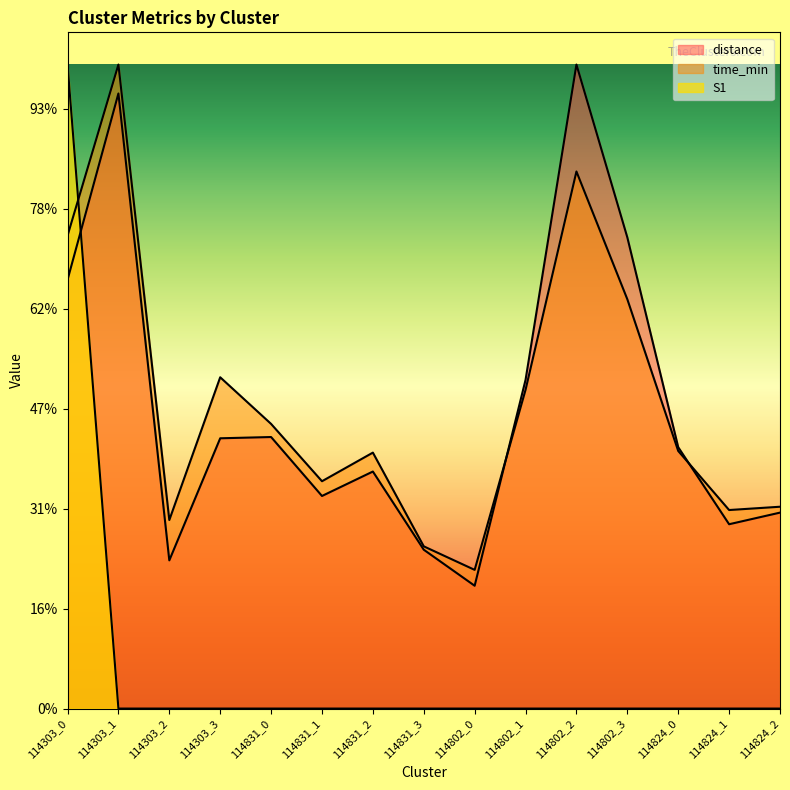

Does the chart have visible grid lines?

No